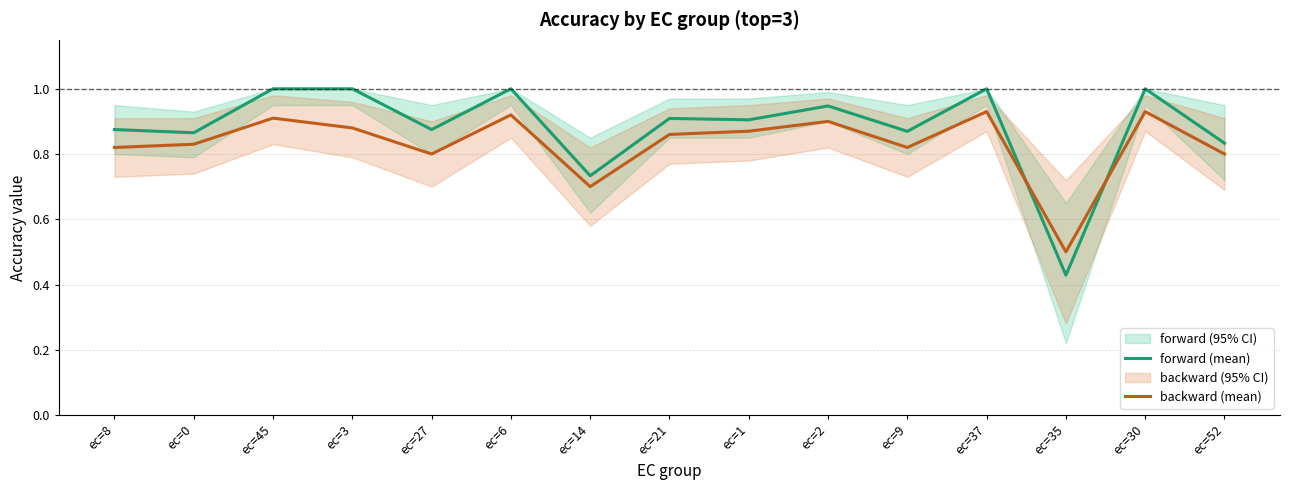

How many times do backward (mean) and forward (mean) cross each other?

2